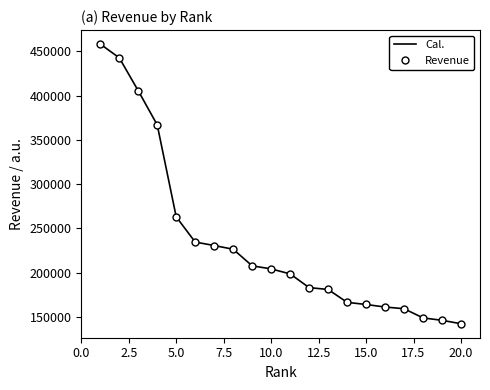

Reading right to left, list all the values displayed in this chart.

Cal.: 142394.6	146277.0	148979.0	159348.5	161268.8	164135.9	166579.1	181122.6	183207.0	198699.8	204352.3	207814.5	226577.0	230764.0	234674.1	263159.0	367053.0	405607.0	442851.0	458361.0
Revenue: 142394.6	146277.0	148979.0	159348.5	161268.8	164135.9	166579.1	181122.6	183207.0	198699.8	204352.3	207814.5	226577.0	230764.0	234674.1	263159.0	367053.0	405607.0	442851.0	458361.0